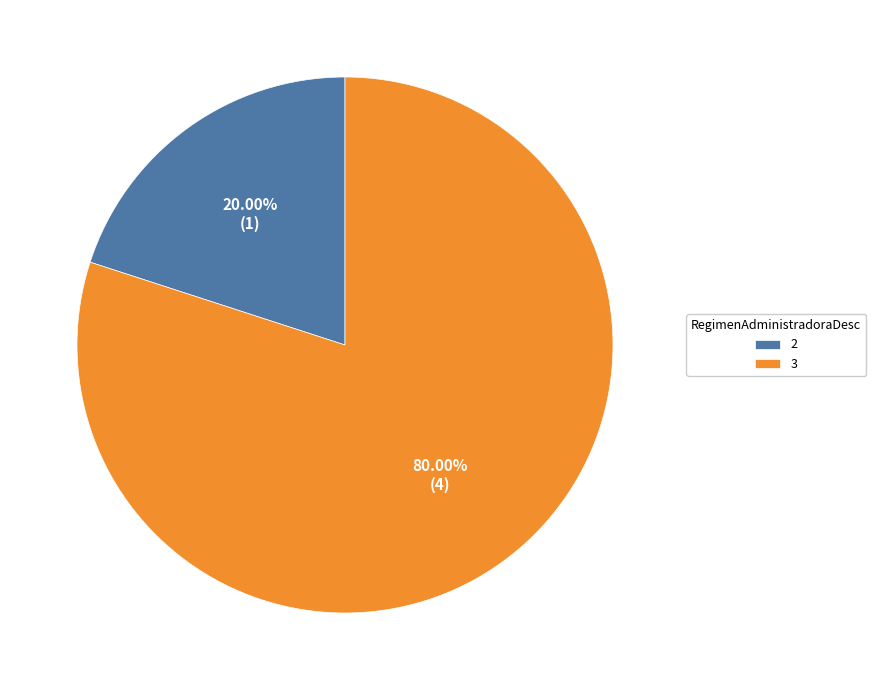

What is the total percentage of 3 and 2?

100.0%